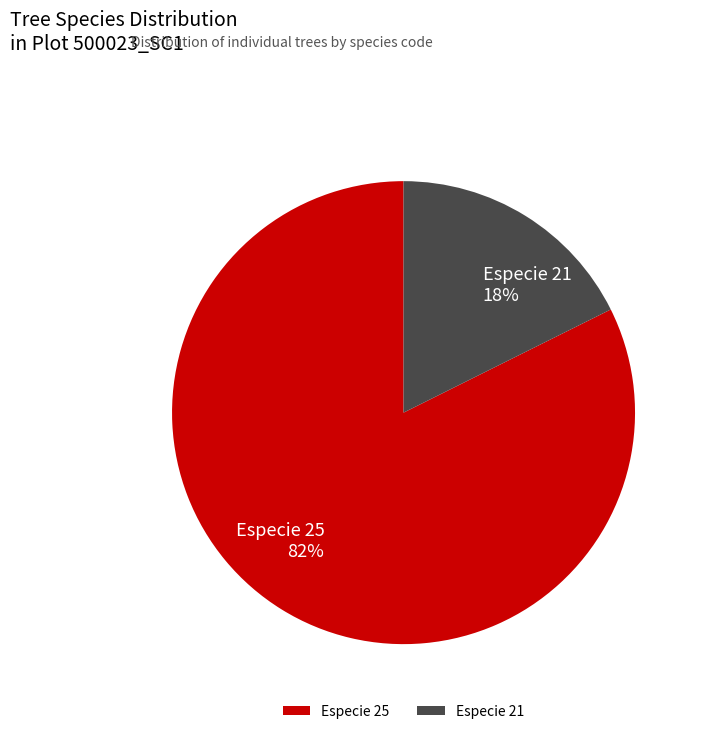

Rank the categories by value from highest to lowest.

Especie 25, Especie 21